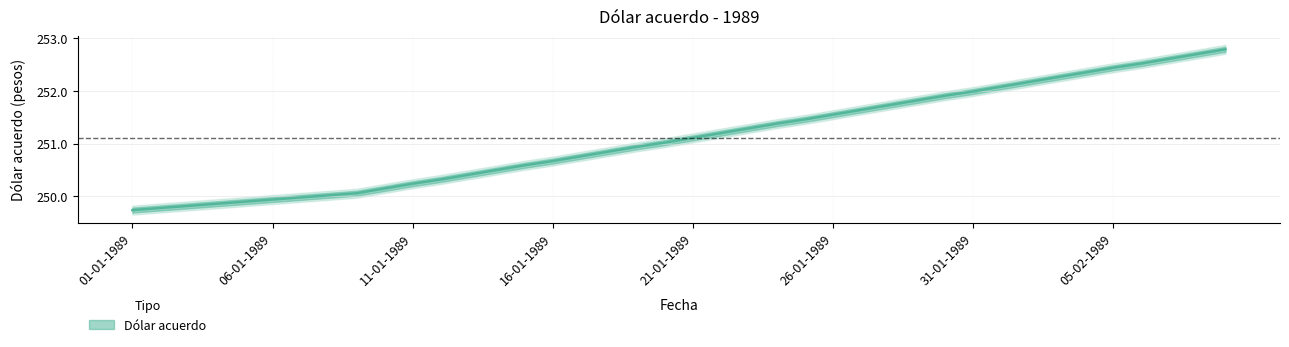

True or false: there are more than 2 points higher than both neighbors.

False